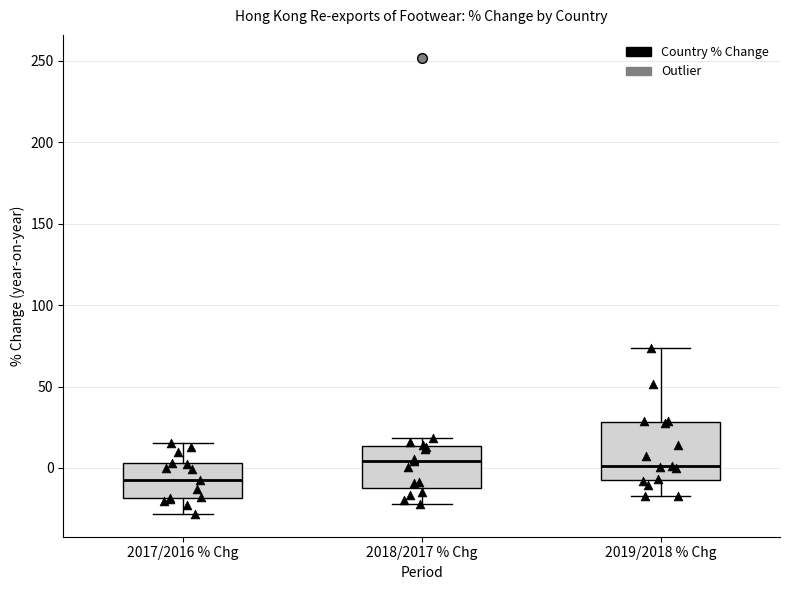

Which box has the lowest median line?

2017/2016 % Chg